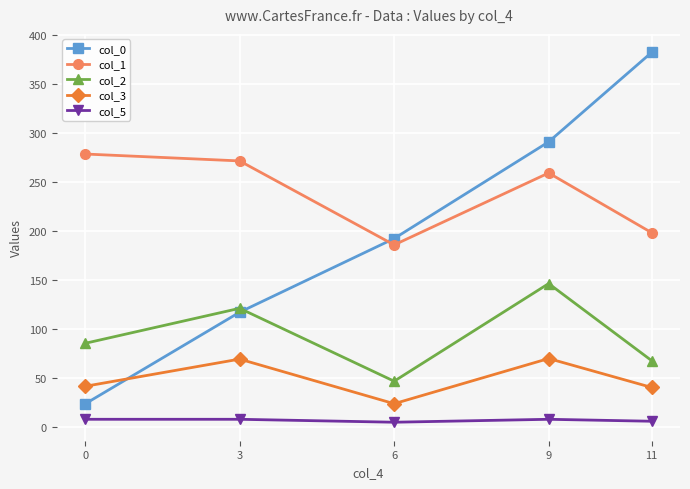

List the series in order of their overall mean, lowest first.

col_5, col_3, col_2, col_0, col_1